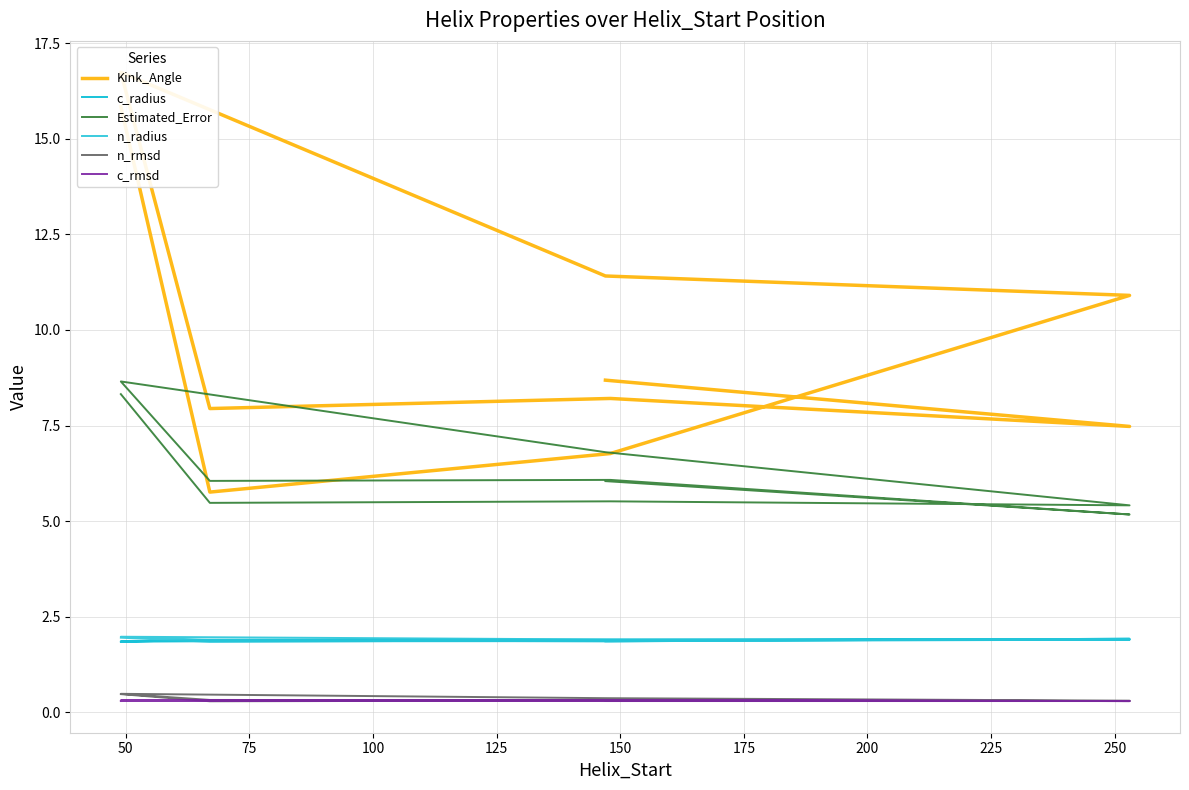

True or false: Estimated_Error and Kink_Angle cross at least once.

False